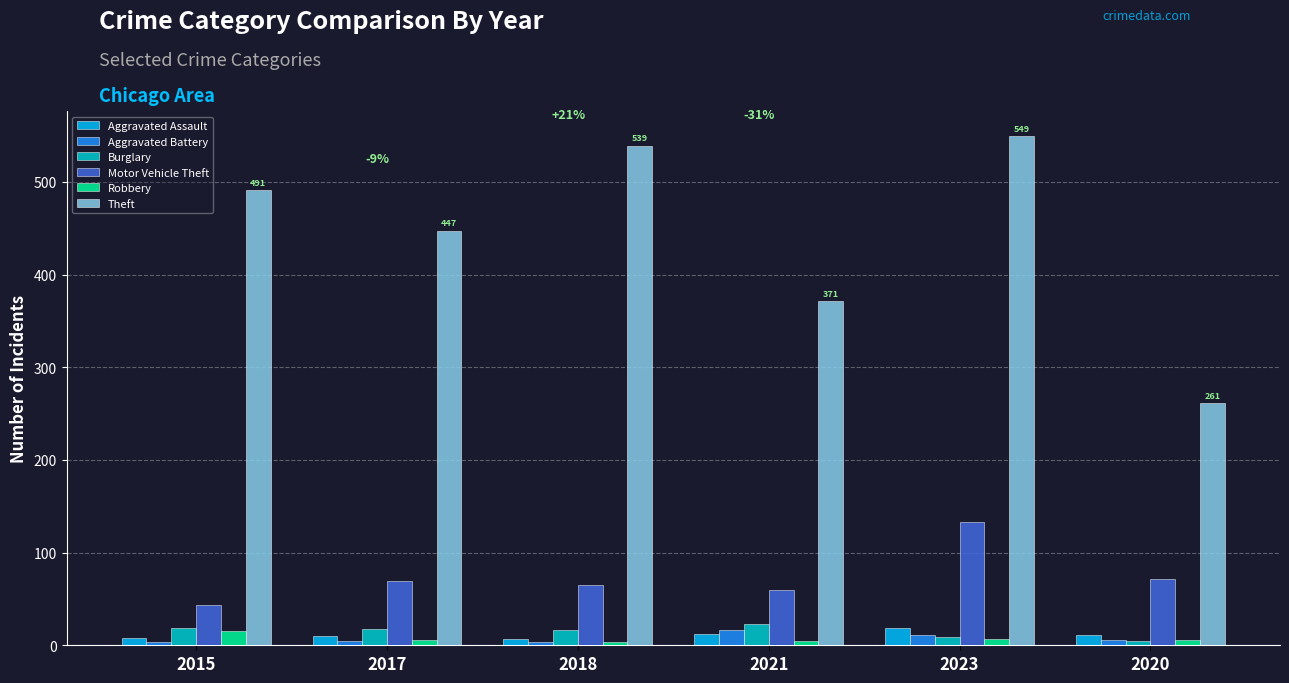

At how many categories does at least one series exceed 142?

6